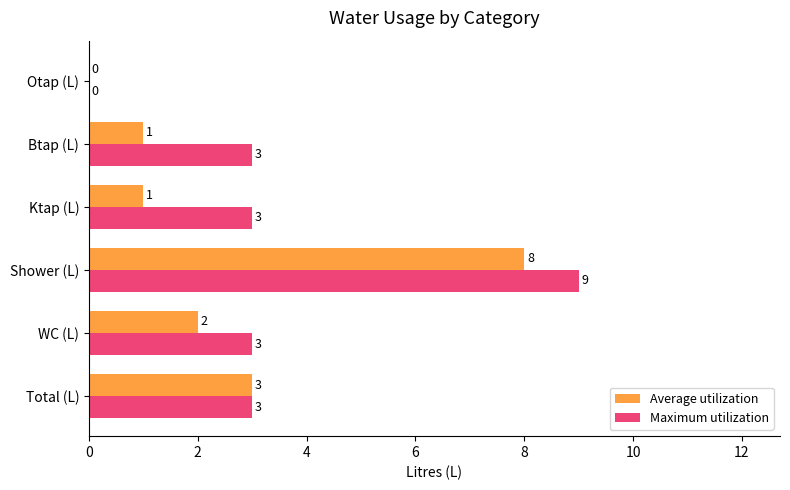

At which category is the sum across all series the highest?

Shower (L)